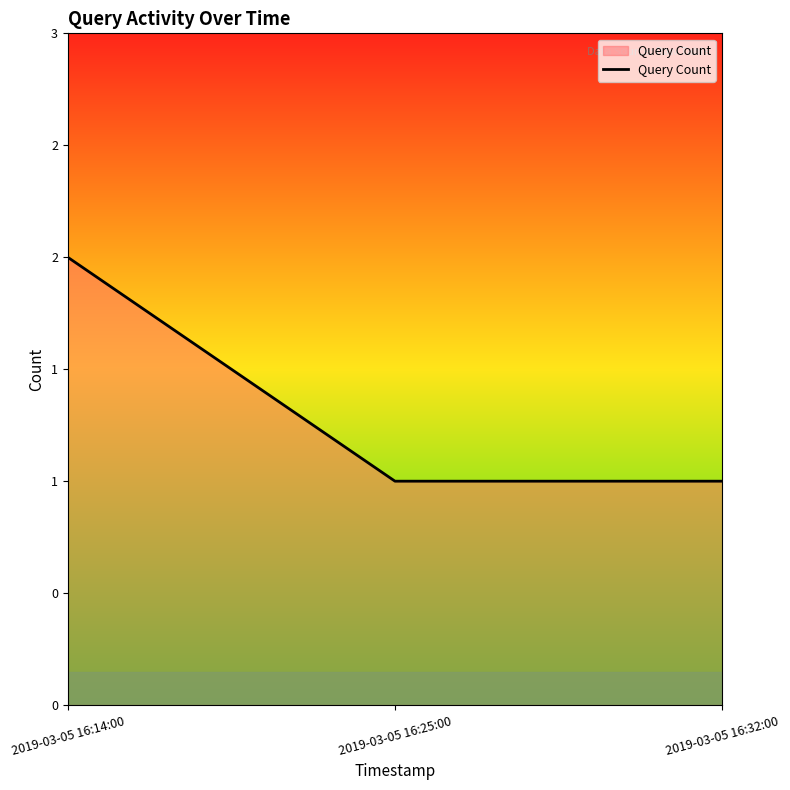

Reading right to left, list all the values displayed in this chart.

1	1	2